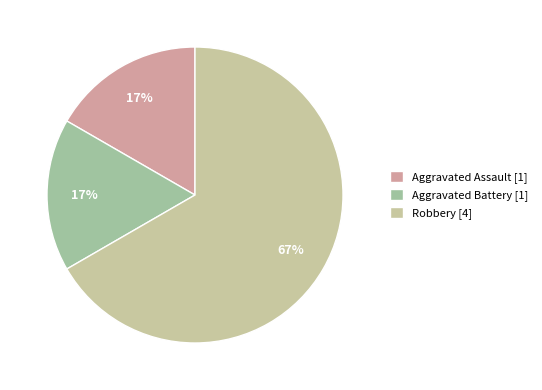

Which slice represents more than half of the pie?

Robbery